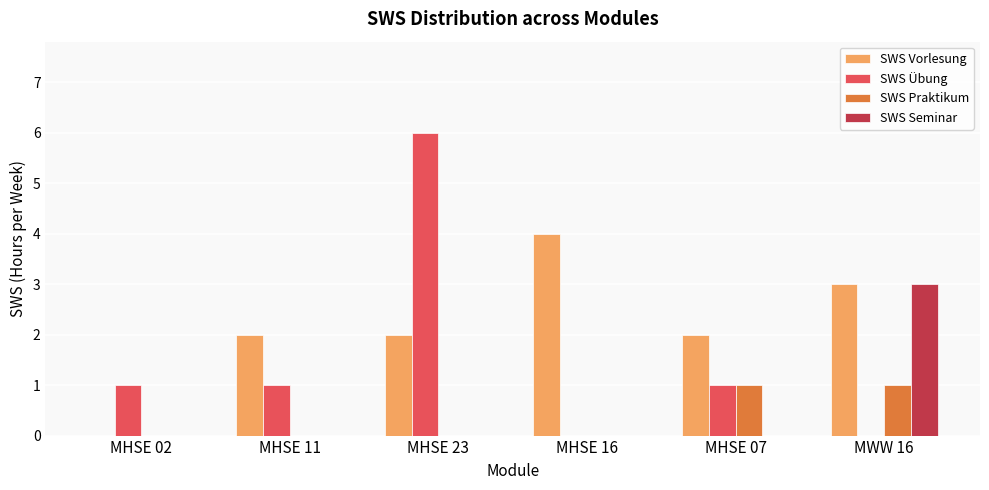

The SWS Übung series shows 1 at MHSE 02. True or false?

True